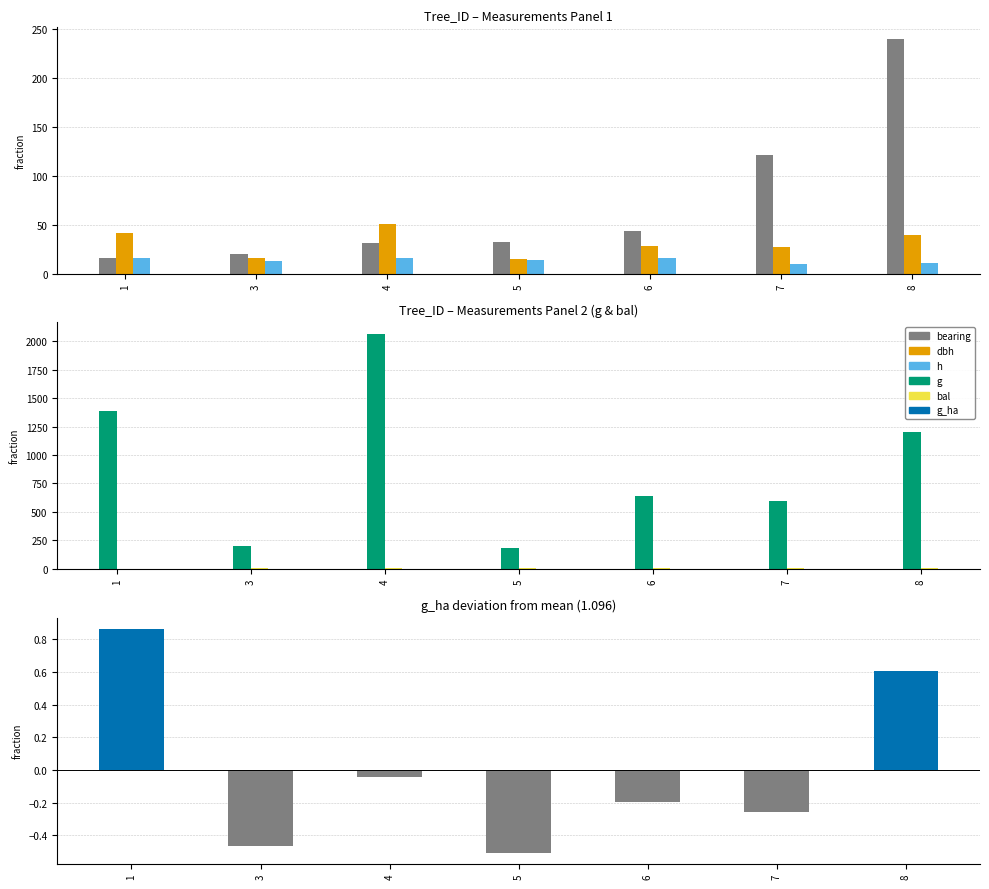

Reading right to left, what are all the values shown in this chart?

bearing: 240.0	121.0	44.0	32.0	31.0	20.0	16.0
dbh: 39.1	27.4	28.5	15.3	51.2	15.8	42.0
h: 11.2	10.2	16.1	13.8	15.5	13.1	16.2
g: 1200.7	591.8	637.9	185.1	2062.9	197.3	1385.4
bal: 2.0	5.6	4.7	7.1	3.7	6.5	0.0